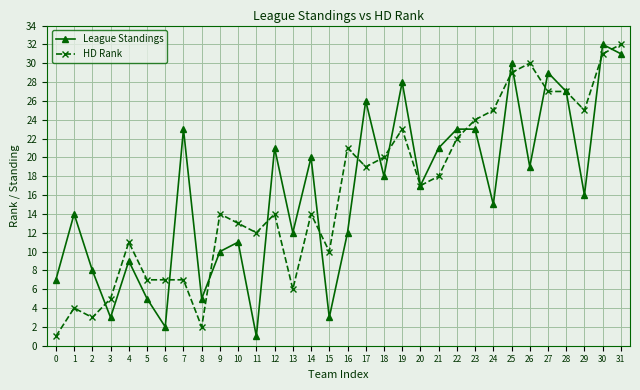

What is the value of the League Standings point at the 32nd from the left?

31